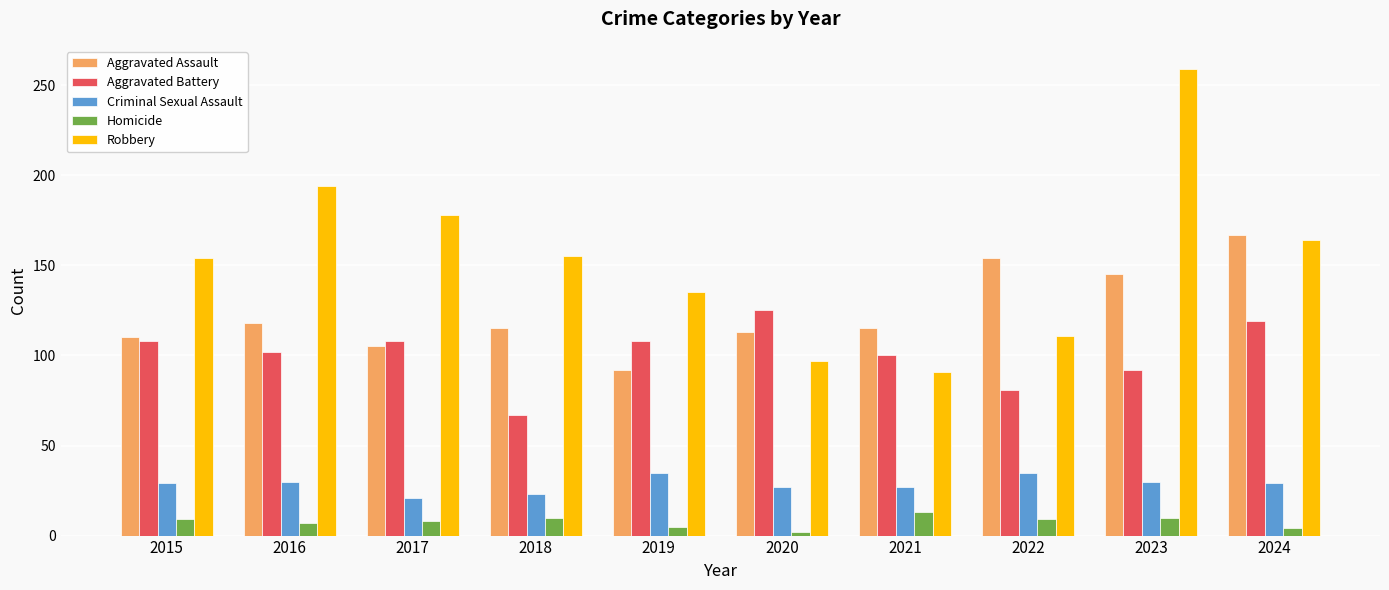

What is the maximum value shown in the chart?

259